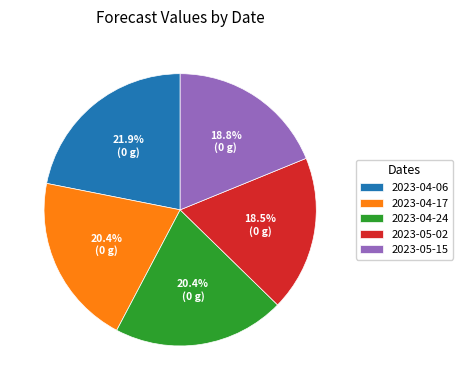

To the nearest percent, what is the average slice percentage?

20%